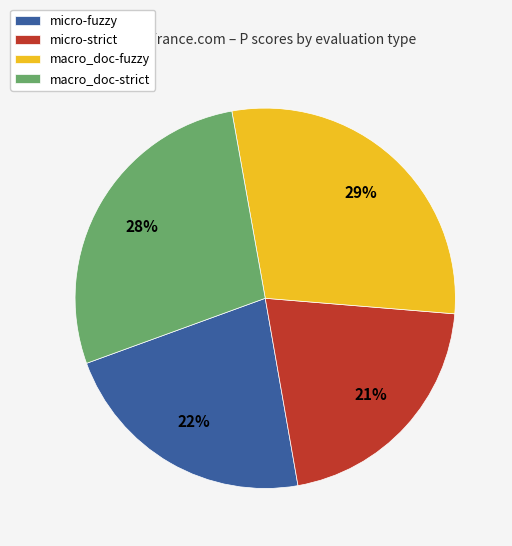

Is there any slice that represents more than half of the pie?

No